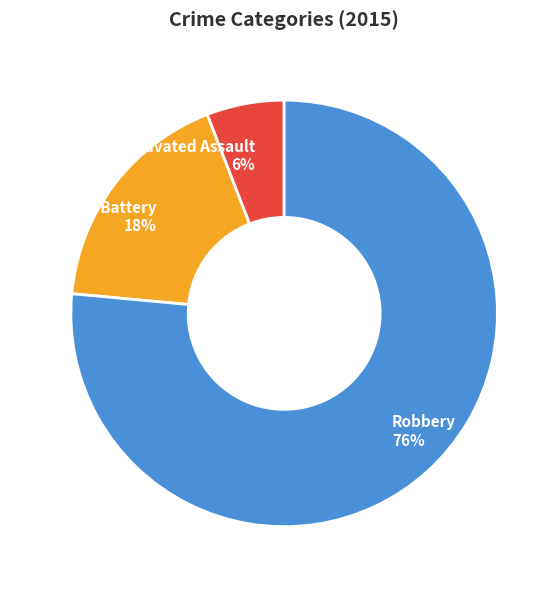

Is there any slice that represents more than half of the pie?

Yes